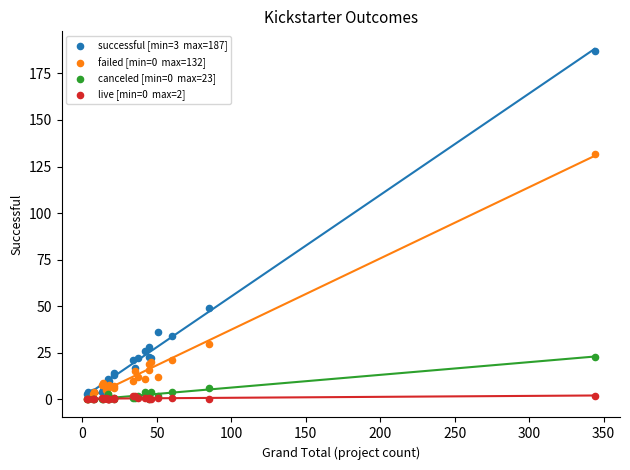

Across all series, what Y value is closest to 93?

132